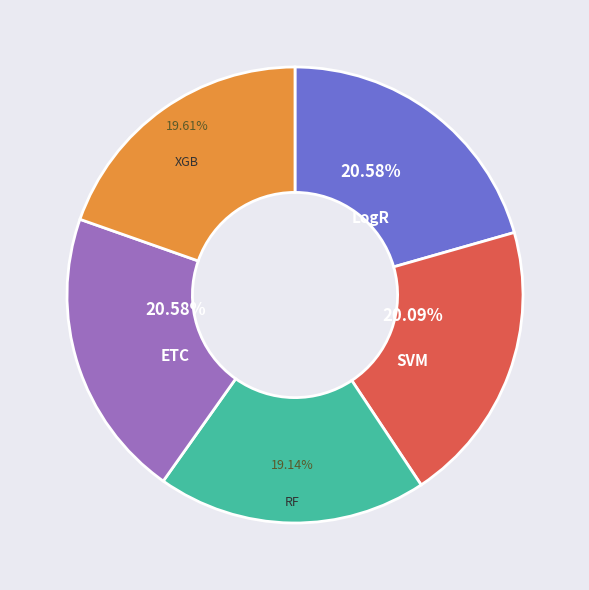

To the nearest percent, what percentage of the pie is RF?

19%